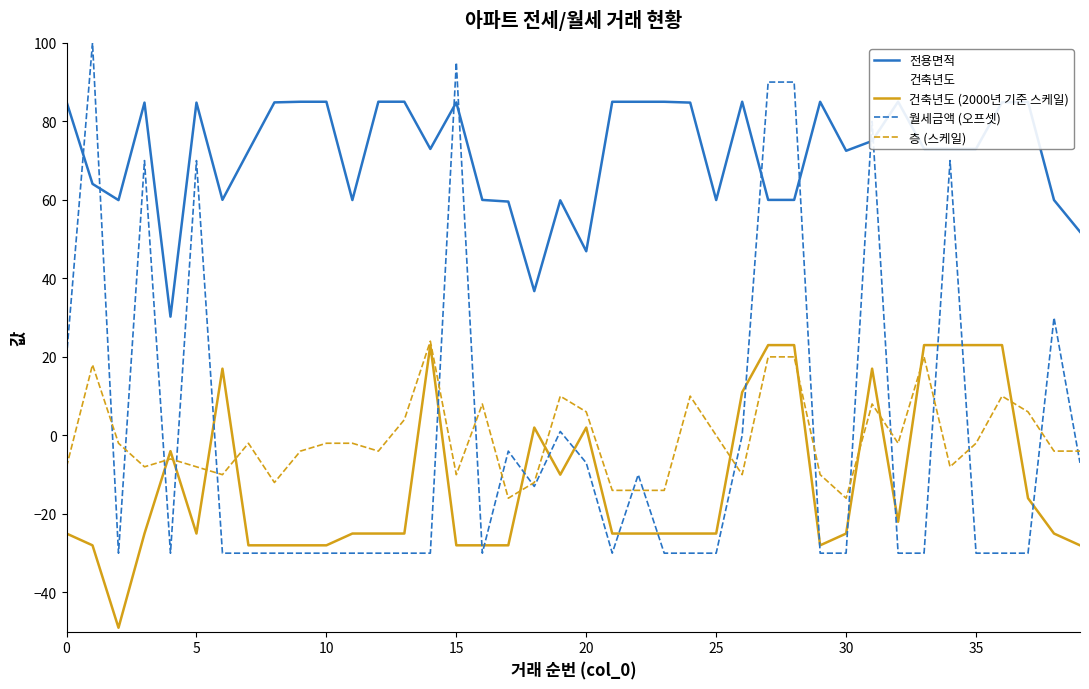

What is the difference between the 층 (스케일) values at 39 and 33?

24.0